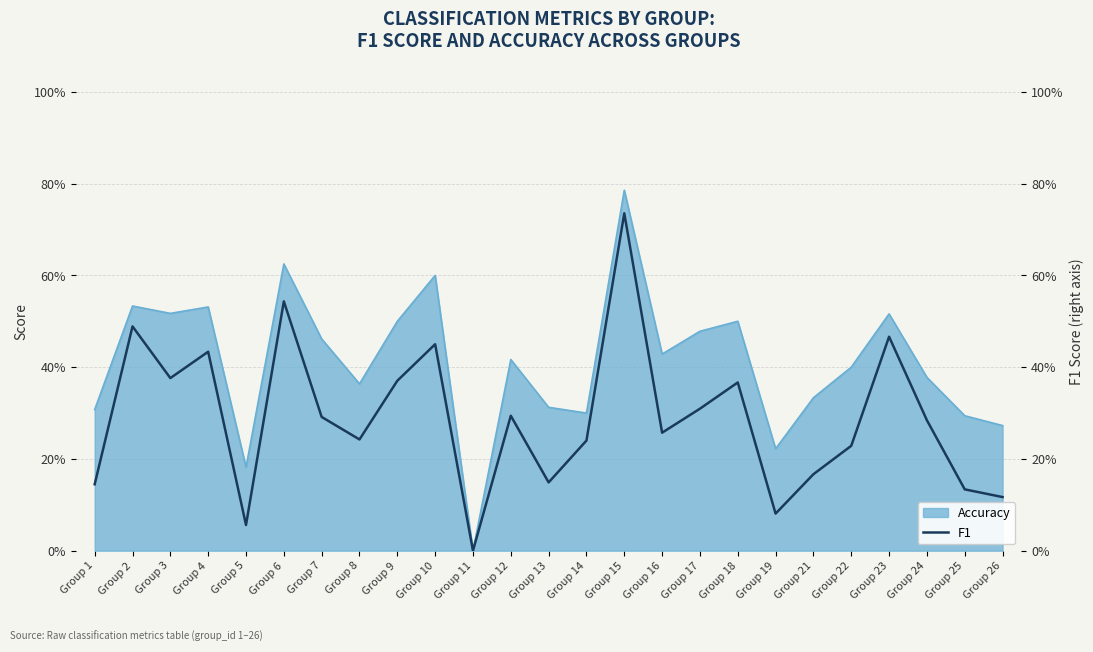

How many interior local valleys (lower than both neighbors) does the data have?

7